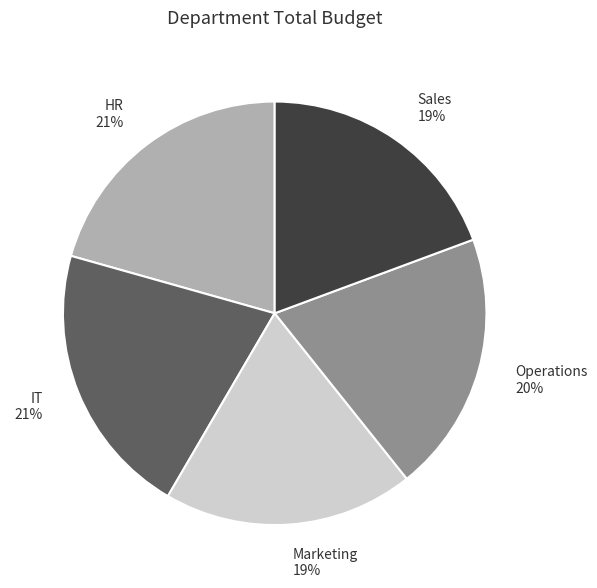

What is the ratio of the value at Sales to the value at IT?

0.9